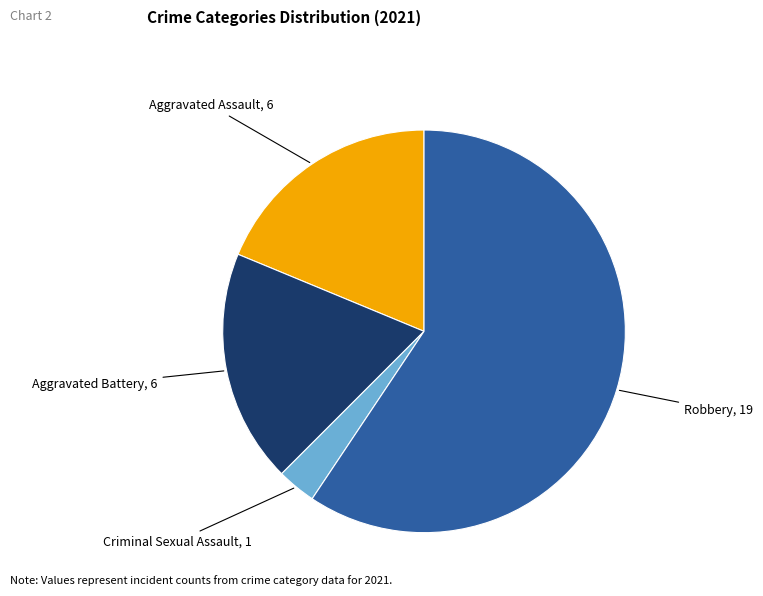

Count the number of slices in the pie.

4